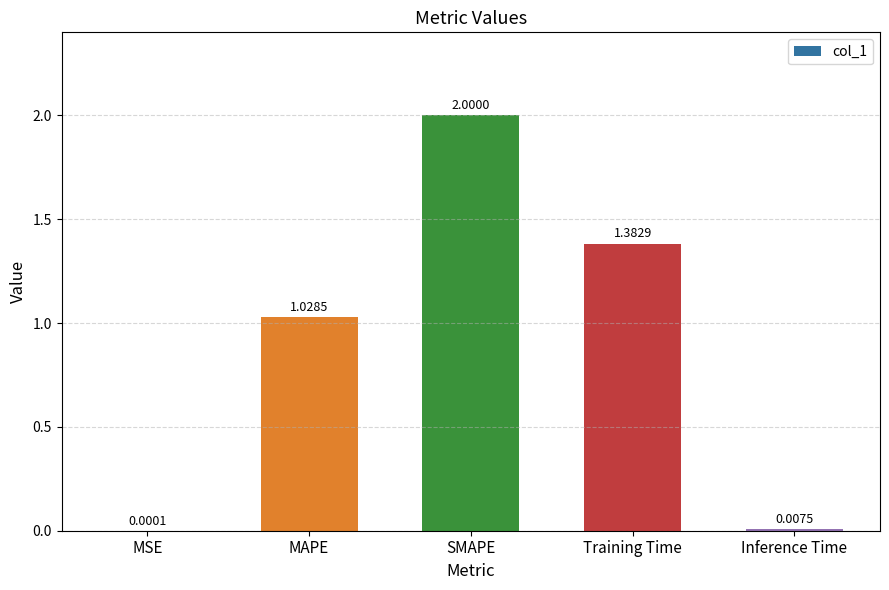

What is the change in value from MSE to SMAPE?

+2.0